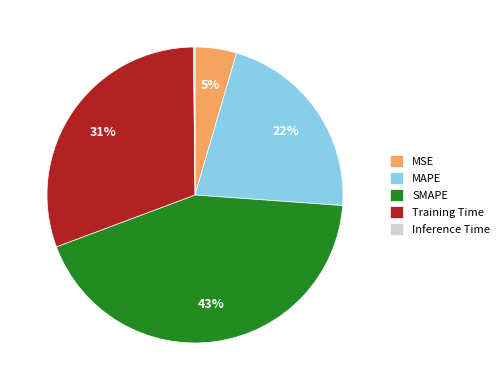

The MAPE slice represents 32% of the pie. True or false?

False